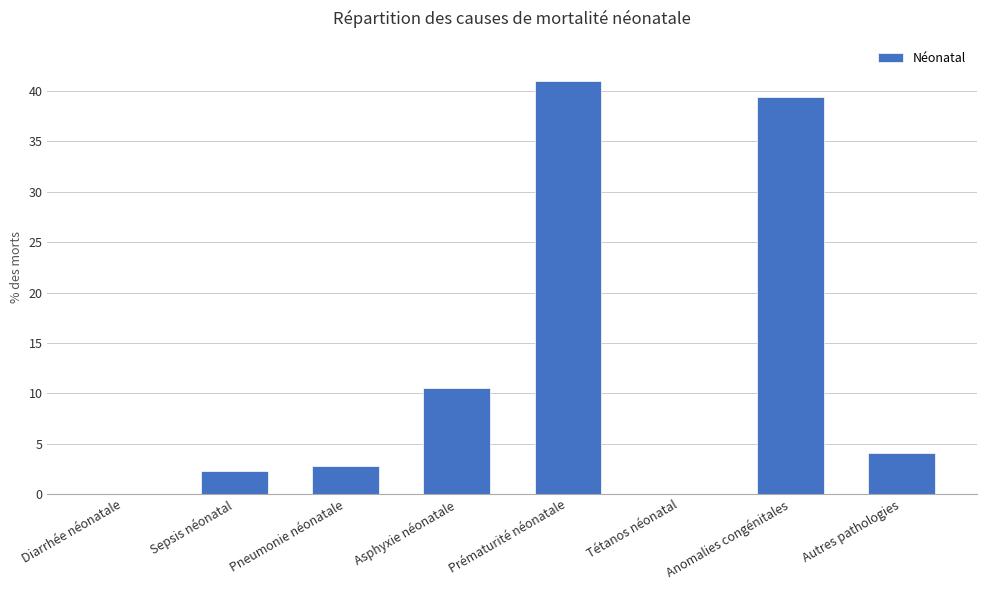

True or false: the data shows 1.2 at Pneumonie néonatale.

False